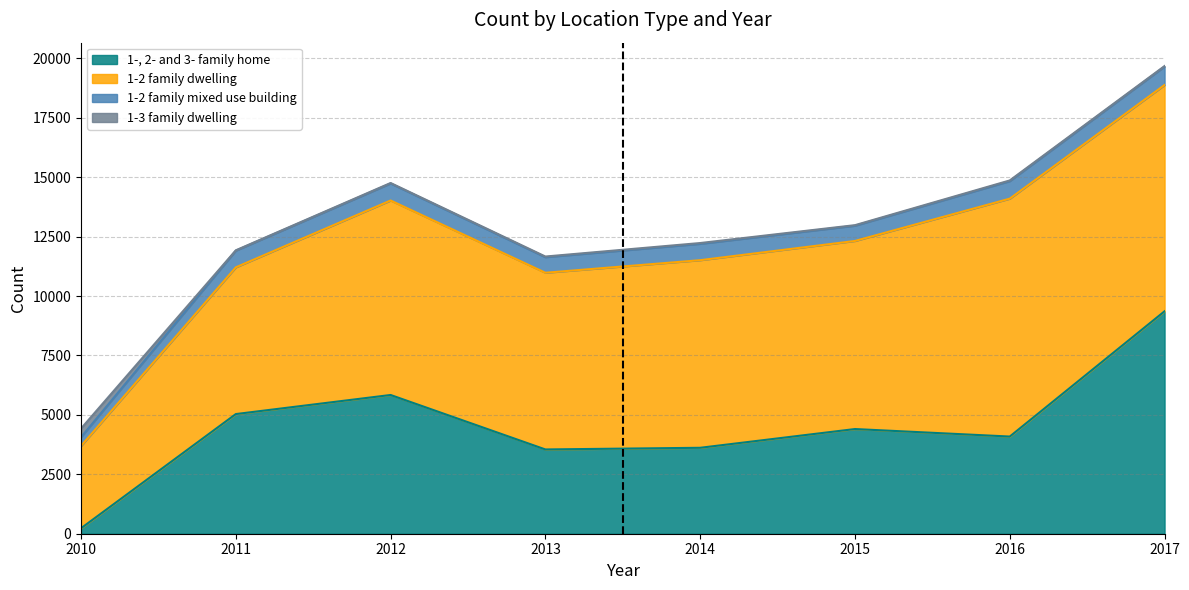

What is the sum of all 1-, 2- and 3- family home values?

36119